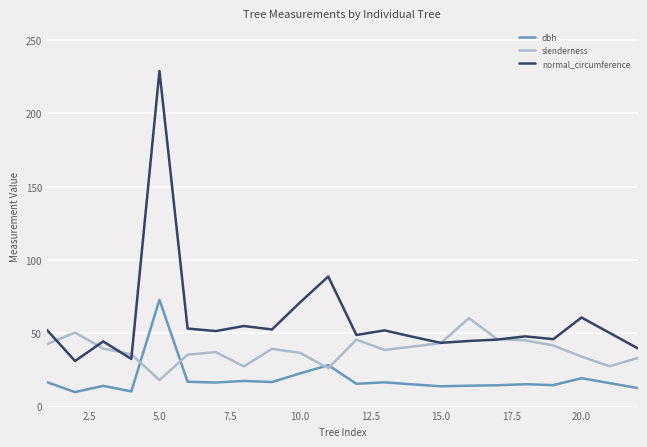

Which series has the largest total across all categories?

normal_circumference